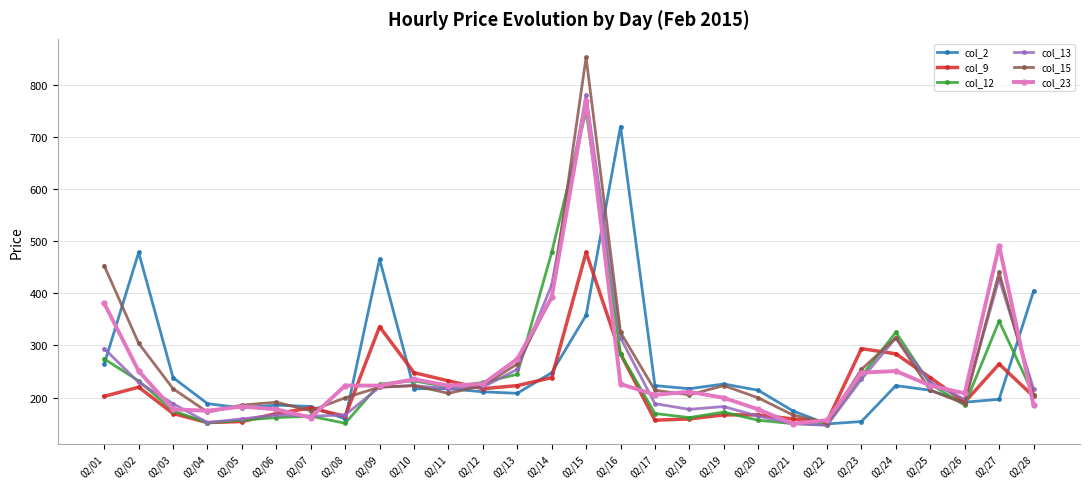

Which series has the widest spread of values?

col_15